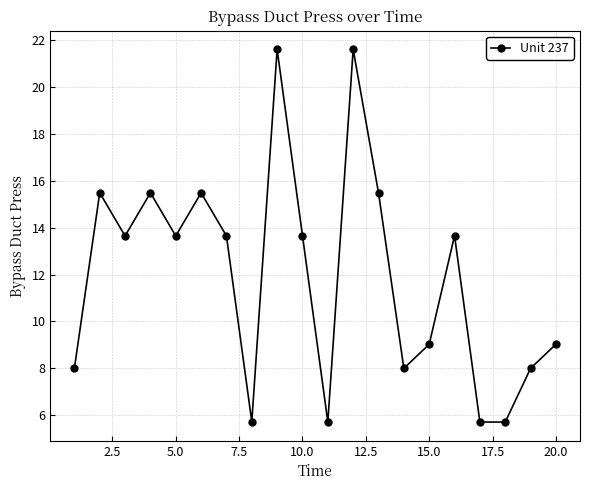

How many interior local peaks (higher than both neighbors) does the data have?

6